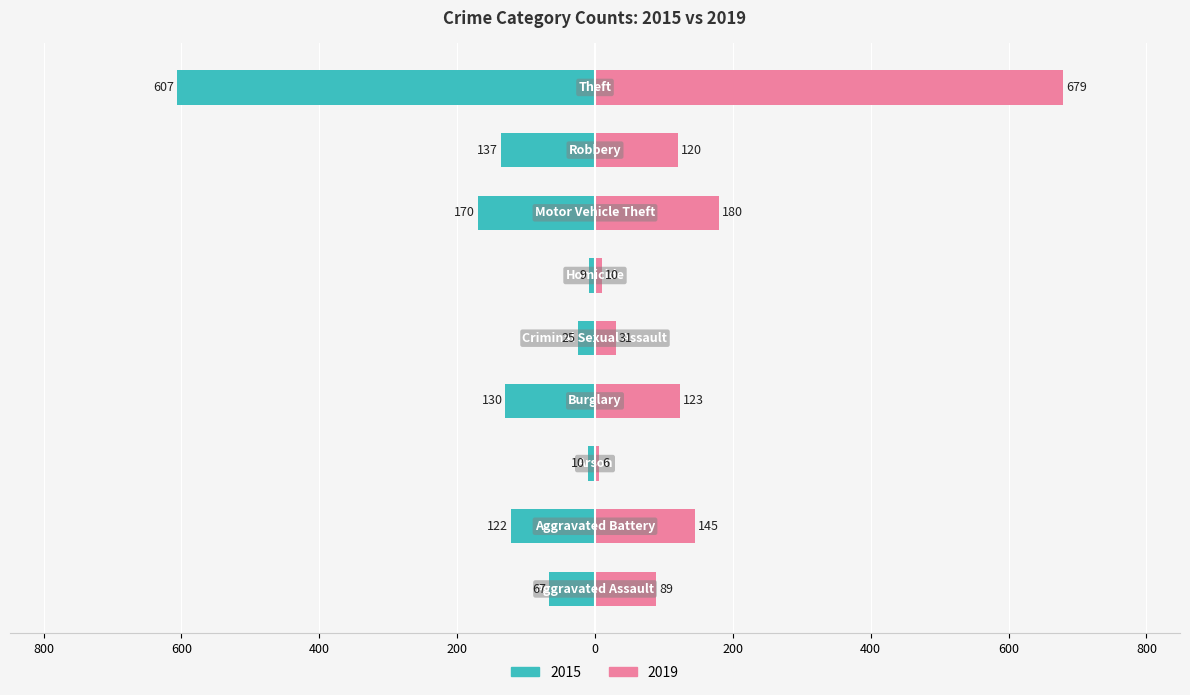

List the series in order of their peak value, lowest first.

2015, 2019